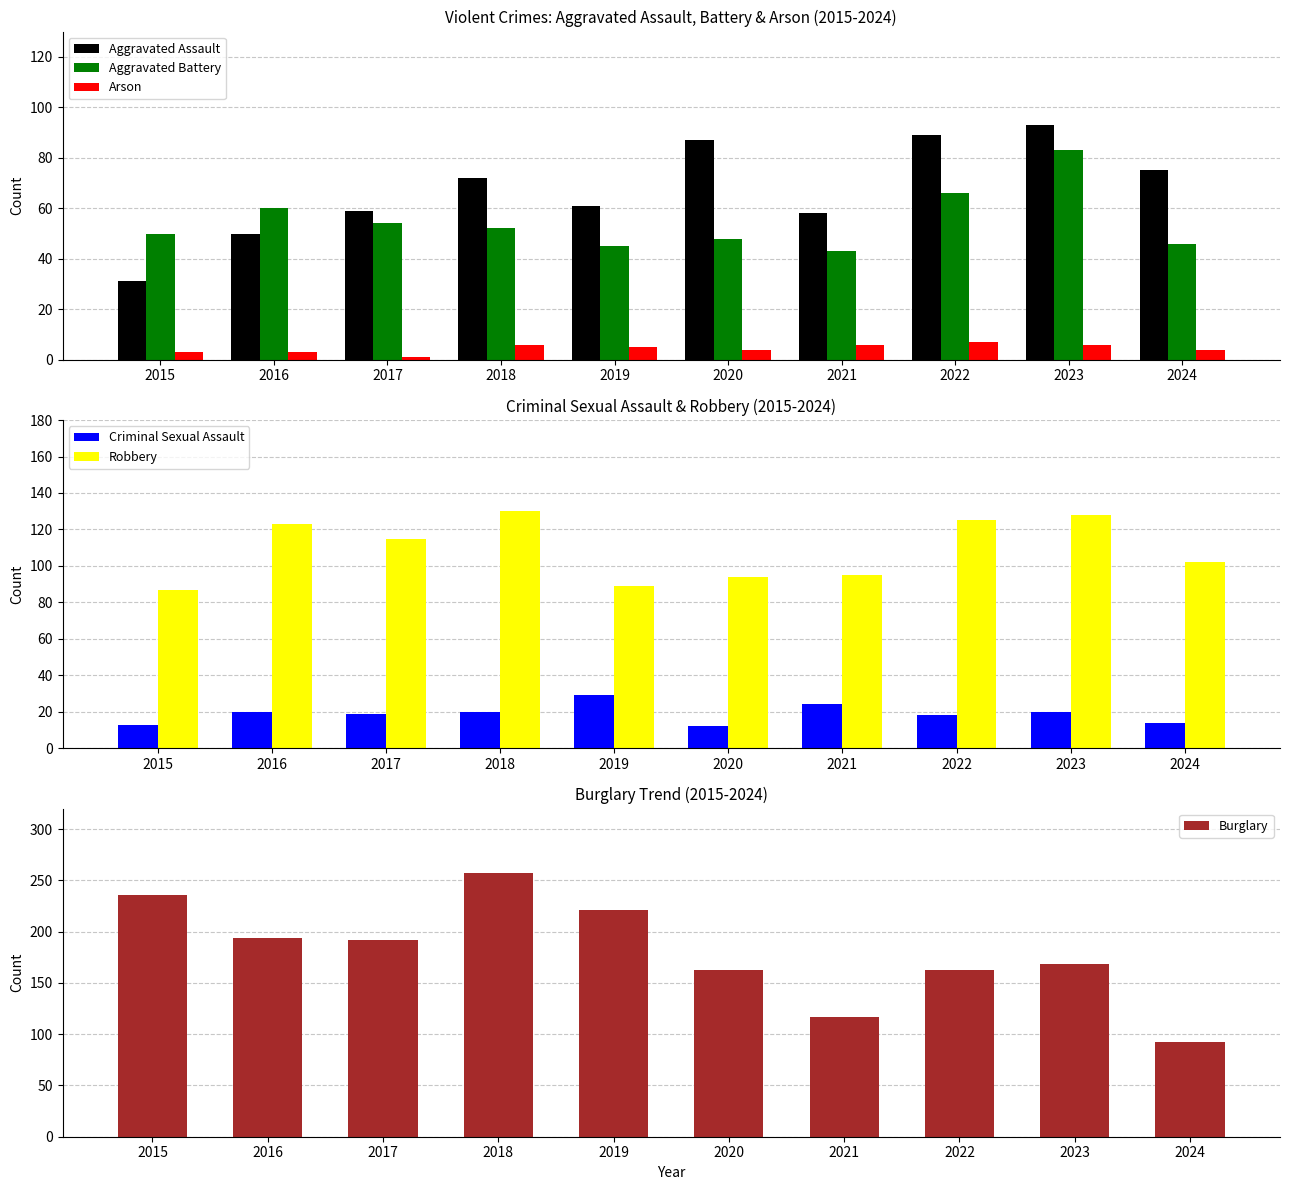

Reading left to right, list all the values displayed in this chart.

Aggravated Assault: 2015=31	2016=50	2017=59	2018=72	2019=61	2020=87	2021=58	2022=89	2023=93	2024=75
Aggravated Battery: 2015=50	2016=60	2017=54	2018=52	2019=45	2020=48	2021=43	2022=66	2023=83	2024=46
Arson: 2015=3	2016=3	2017=1	2018=6	2019=5	2020=4	2021=6	2022=7	2023=6	2024=4
Criminal Sexual Assault: 2015=13	2016=20	2017=19	2018=20	2019=29	2020=12	2021=24	2022=18	2023=20	2024=14
Robbery: 2015=87	2016=123	2017=115	2018=130	2019=89	2020=94	2021=95	2022=125	2023=128	2024=102
Burglary: 2015=236	2016=194	2017=192	2018=257	2019=221	2020=163	2021=117	2022=163	2023=168	2024=92